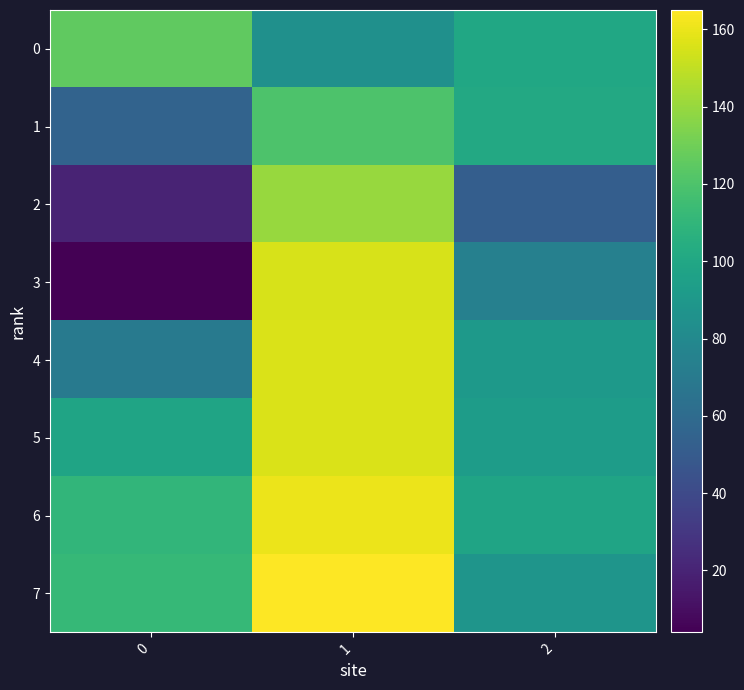

At how many categories does at least one series exceed 111?

2